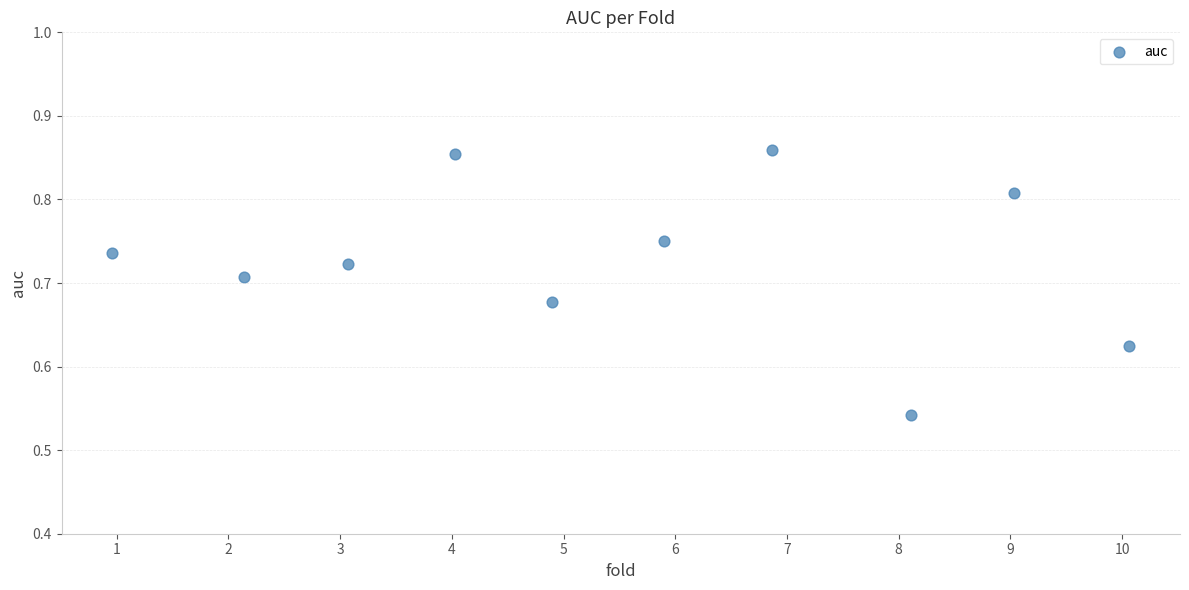

What is the average X value?

5.5